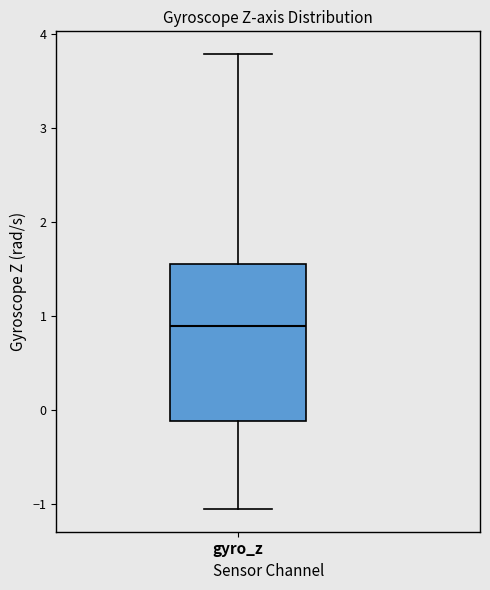

Where is the lower edge of the box for gyro_z on the y-axis? The values are not printed on the chart, so give them approximately, as read against the axis.

-0.1